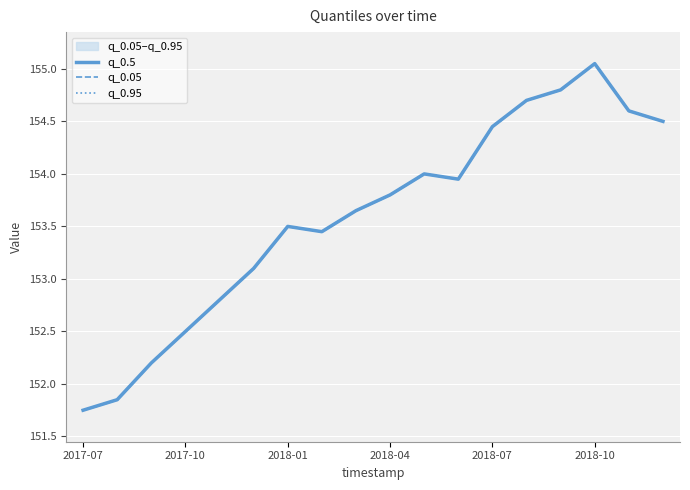

Is it true that q_0.95 equals 84.4 at 11?

False